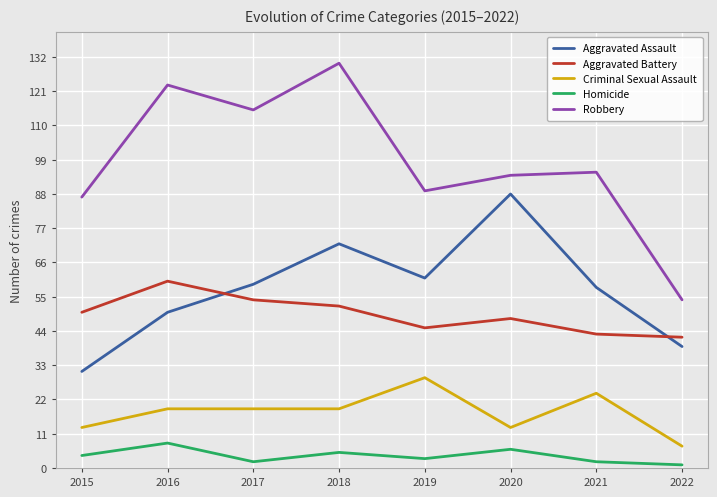

In Aggravated Assault, how many points are higher than both neighbors (excluding endpoints)?

2